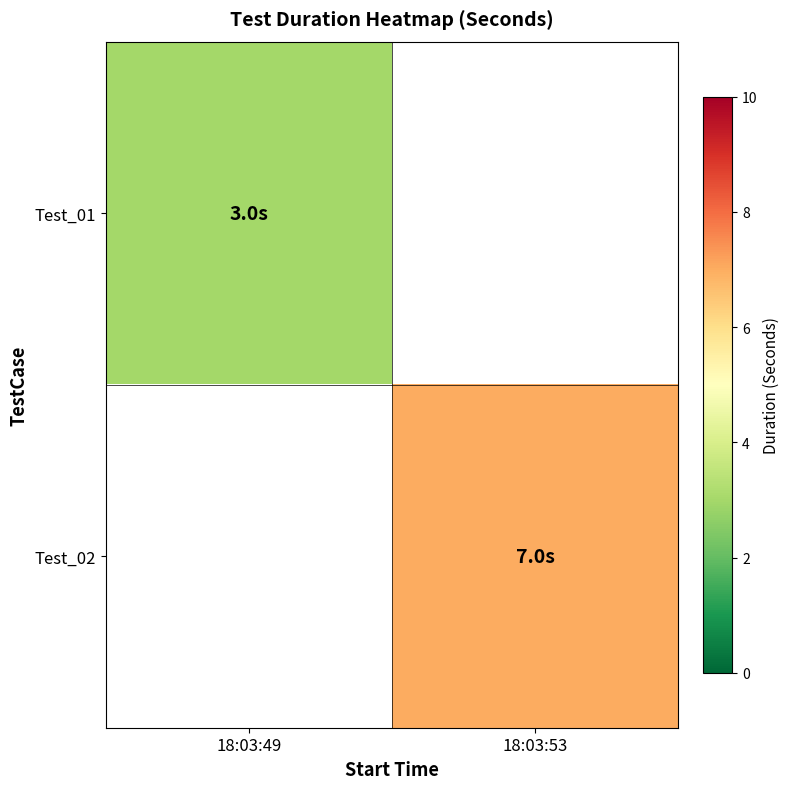

Count the number of categories in the chart.

2